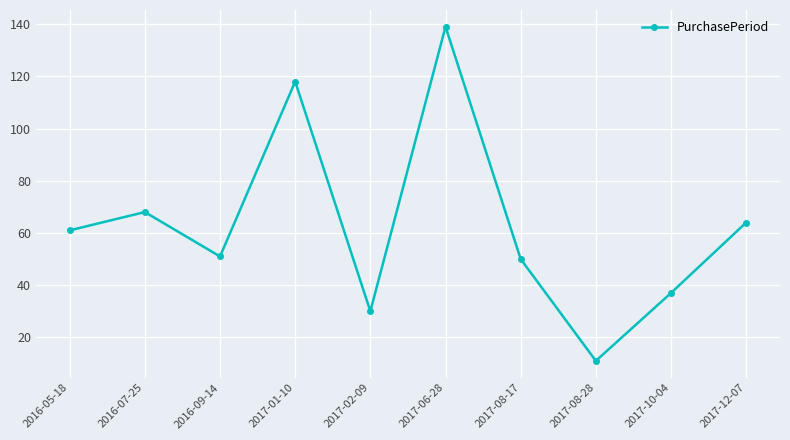

Reading left to right, transcribe all the data shown in this chart.

2016-05-18=61	2016-07-25=68	2016-09-14=51	2017-01-10=118	2017-02-09=30	2017-06-28=139	2017-08-17=50	2017-08-28=11	2017-10-04=37	2017-12-07=64